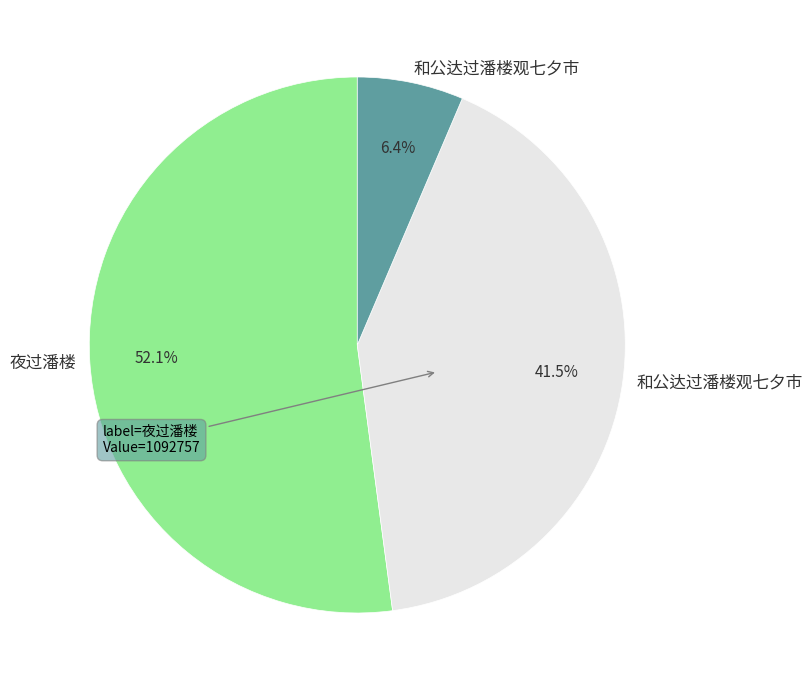

Is there any slice that represents more than half of the pie?

Yes